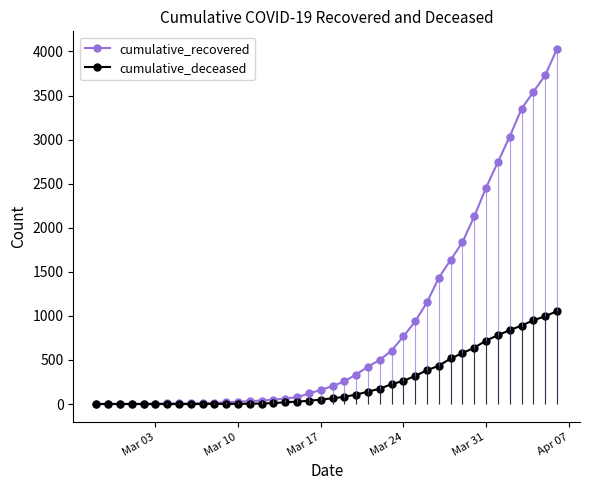

True or false: cumulative_deceased has more than 1 points higher than both neighbors.

False